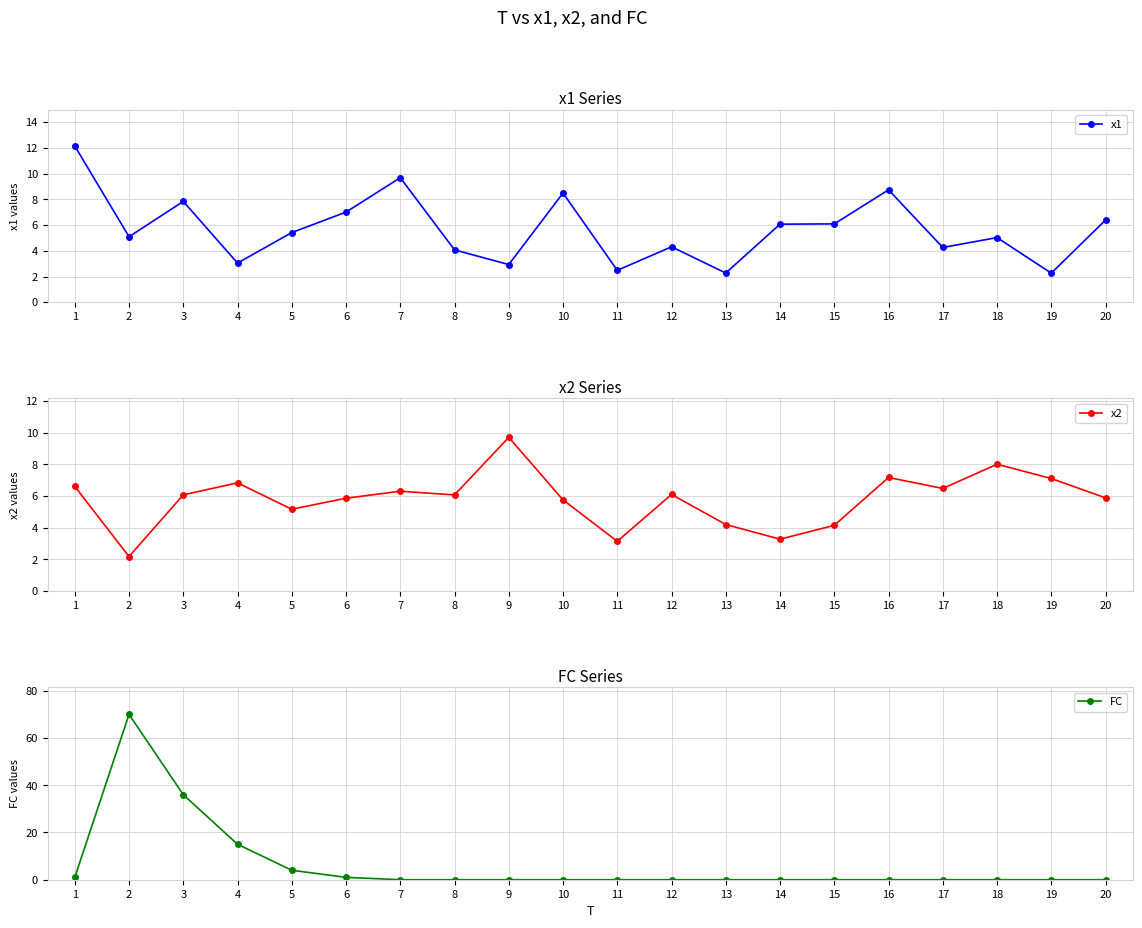

How many interior local peaks does the x2 series have?

6